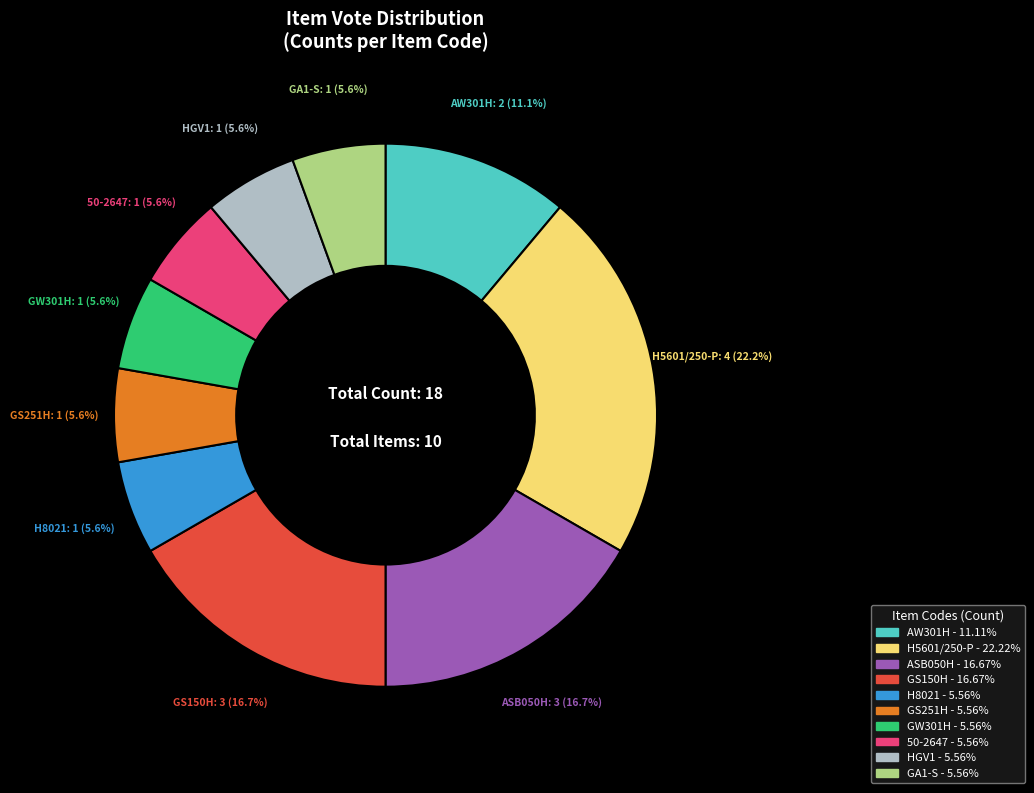

To the nearest percent, what percentage of the pie is GS150H?

17%